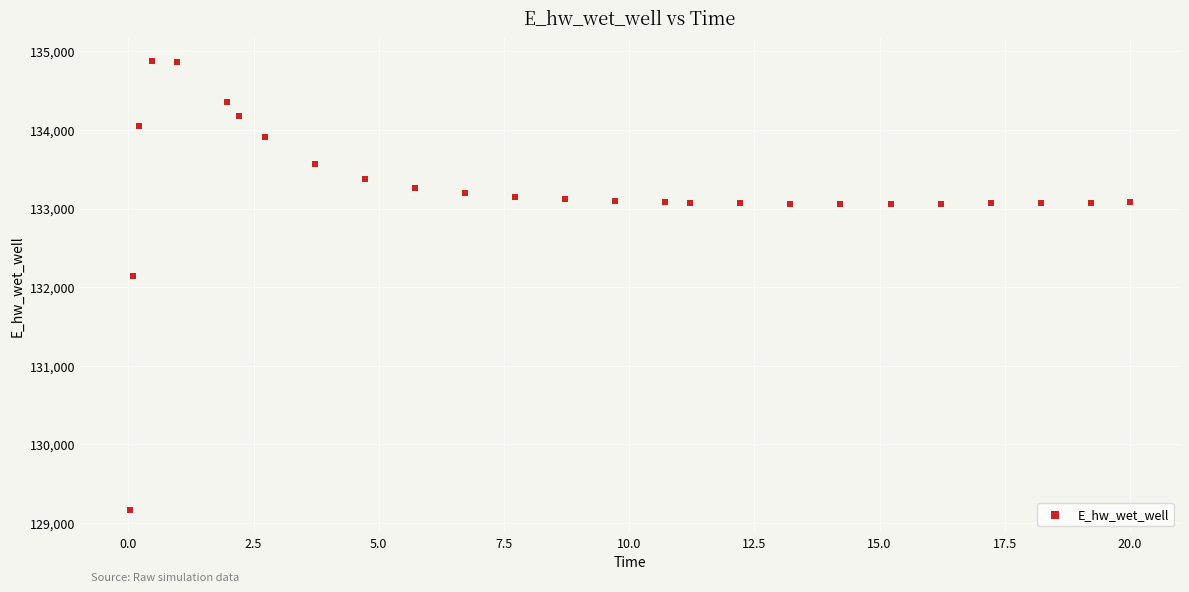

What is the range of X values (max minus min)?

20.0